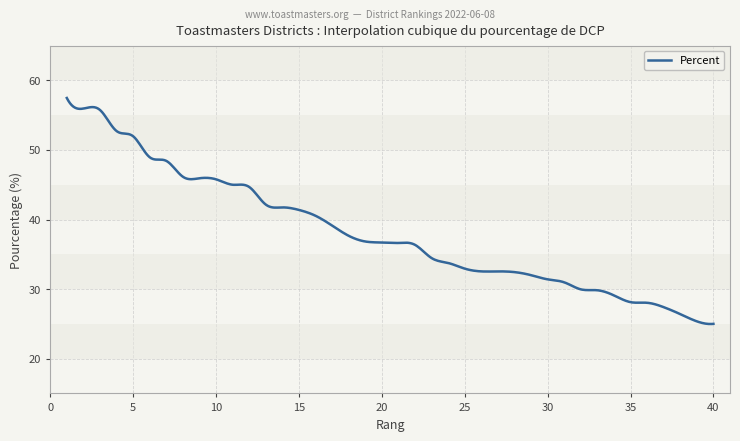

How many lines are shown in the chart?

1